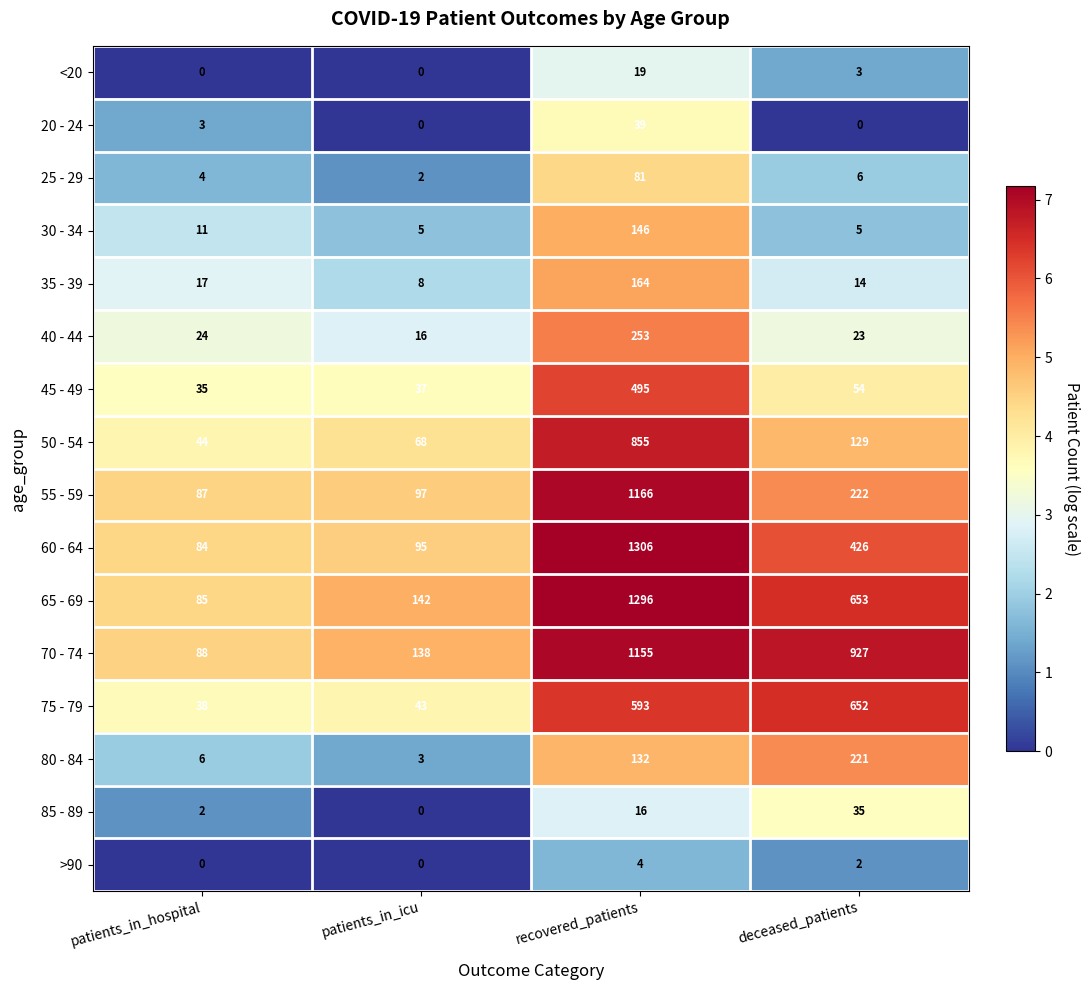

Which series has the largest range (max minus min)?

60 - 64